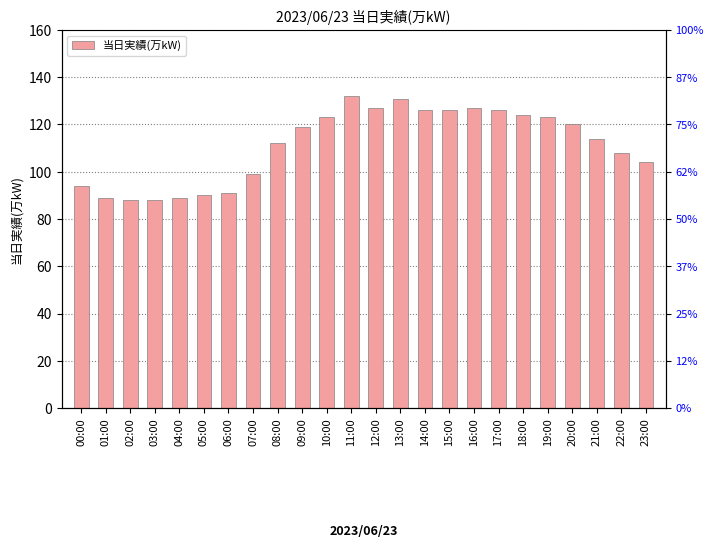

List the labels in order of value, largest first.

11:00, 13:00, 12:00, 16:00, 14:00, 15:00, 17:00, 18:00, 10:00, 19:00, 20:00, 09:00, 21:00, 08:00, 22:00, 23:00, 07:00, 00:00, 06:00, 05:00, 01:00, 04:00, 02:00, 03:00